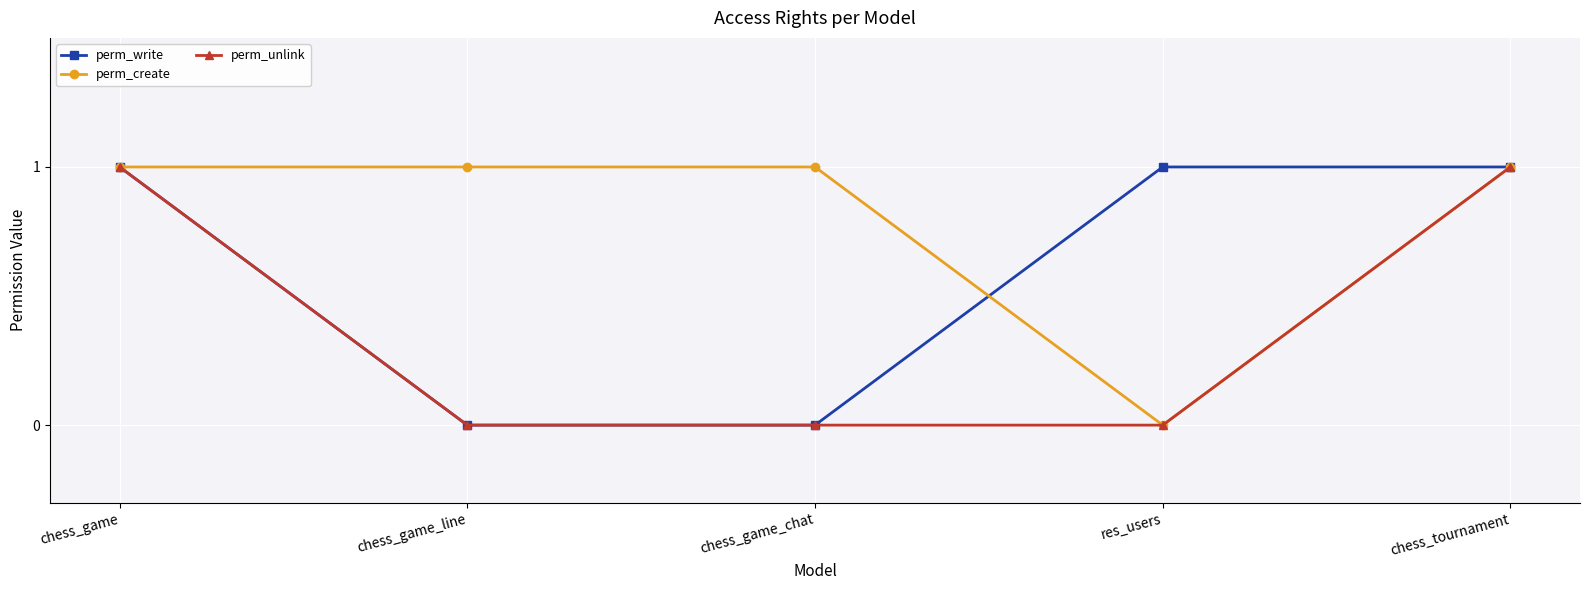

List the series in order of their overall mean, highest first.

perm_create, perm_write, perm_unlink